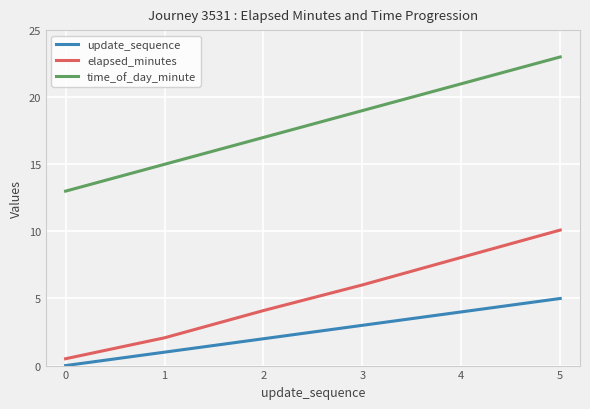

What is the approximate value of elapsed_minutes at 0?

0.5